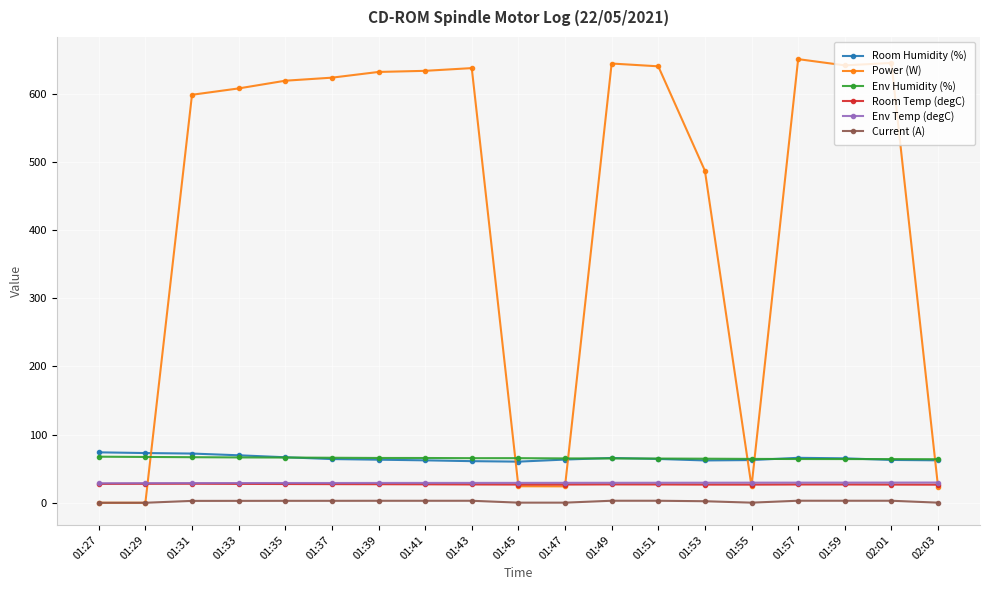

What is the highest value of the Room Temp (degC) series?

27.9